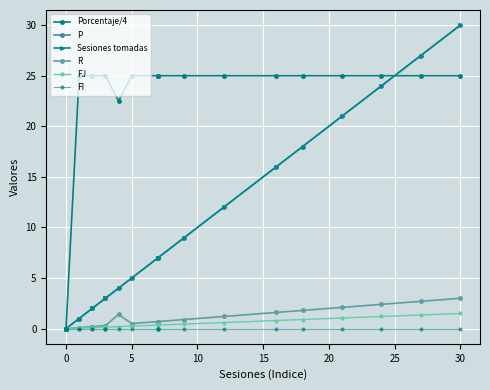

What is the highest value of the Sesiones tomadas series?

30.0